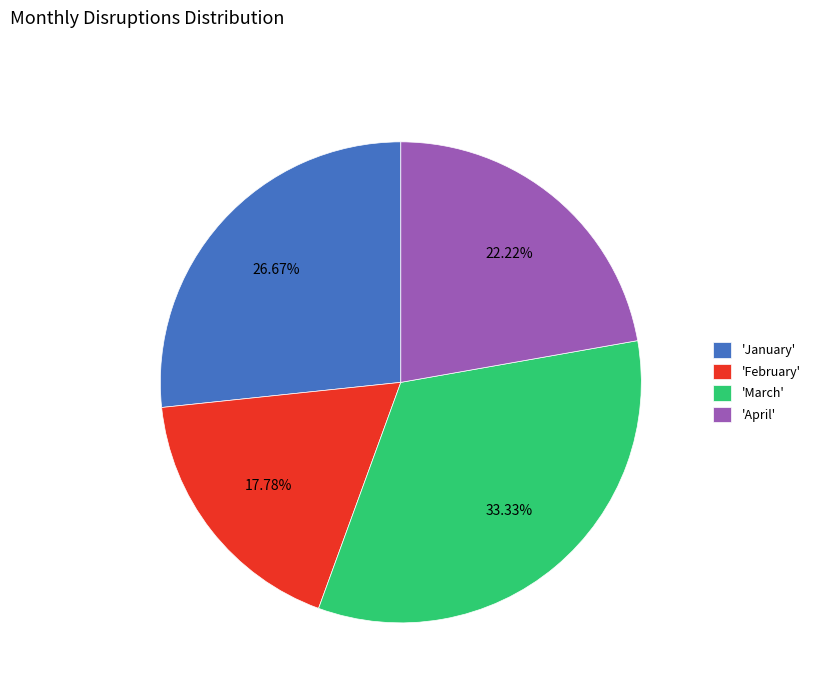

Which has a higher value, 'February' or 'April'?

'April'